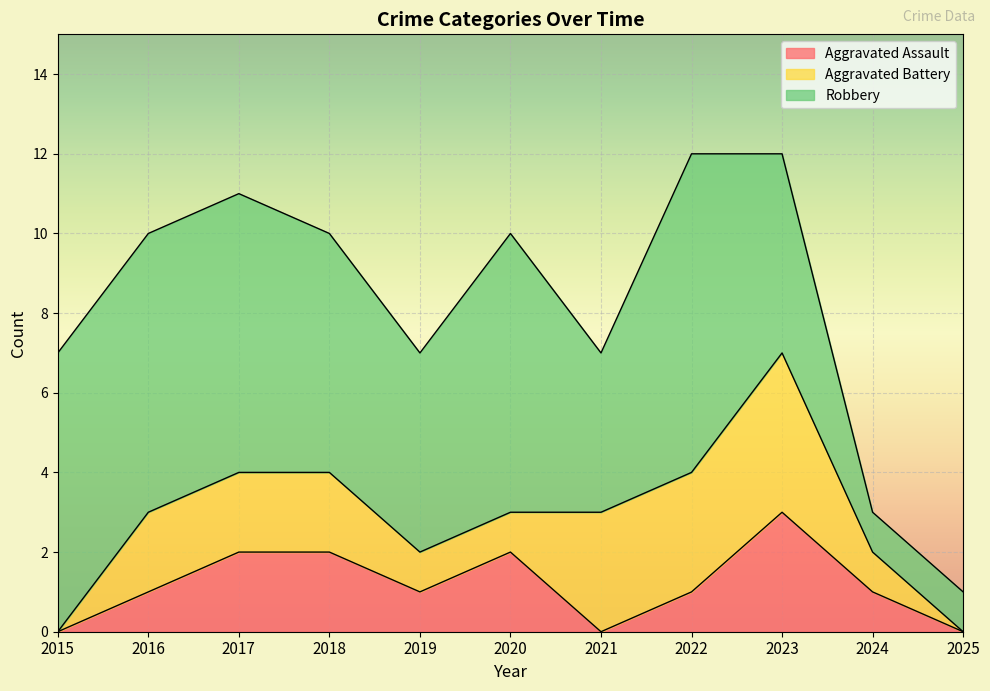

What is the difference between the maximum and minimum values in the Robbery series?

7